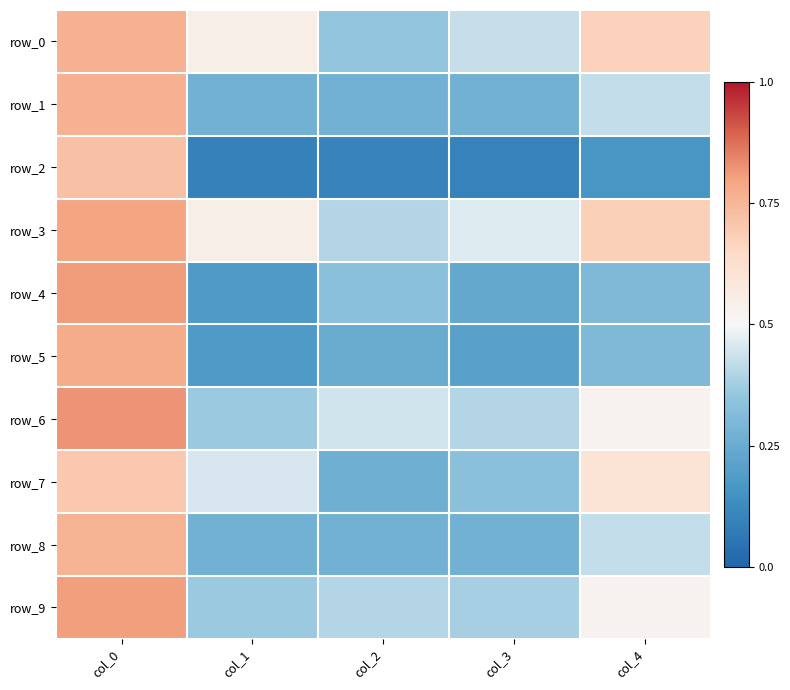

True or false: row_8 has a value of 0.8 at col_0.

True